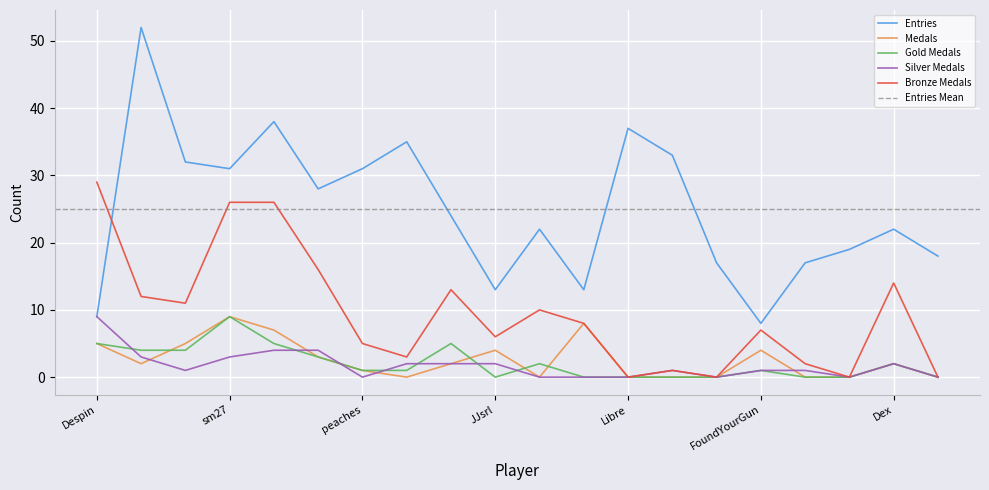

Which category has the highest value across all series?

JeffCompass